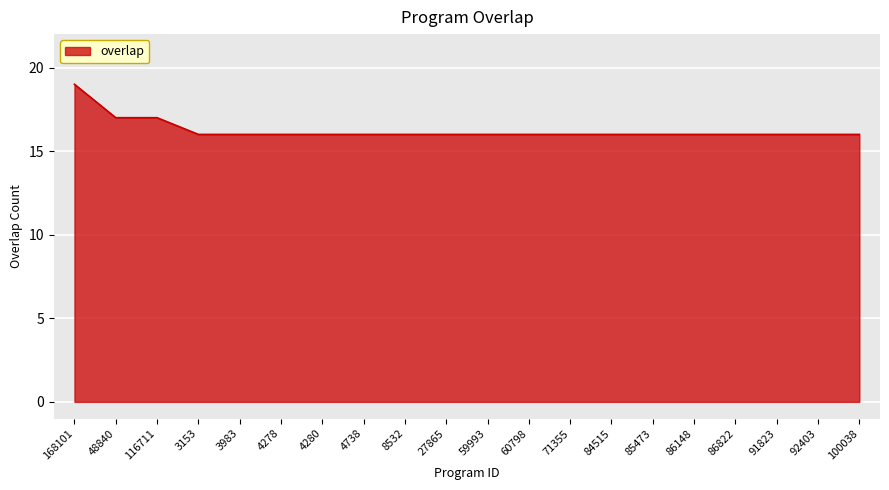

Approximately how many times larger is the value at 84515 compared to 4738?

1.0